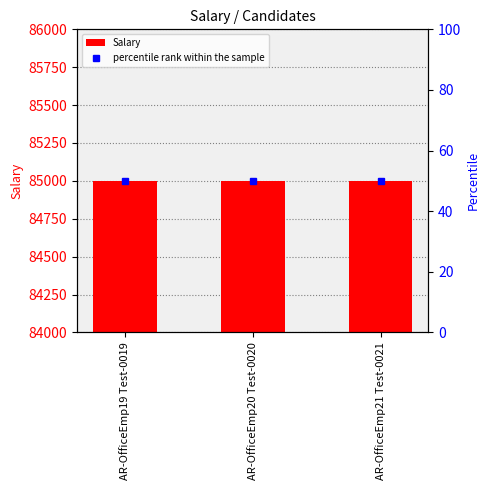

What is the sum of the percentile rank within the sample values at AR-OfficeEmp21 Test-0021 and AR-OfficeEmp19 Test-0019?

100